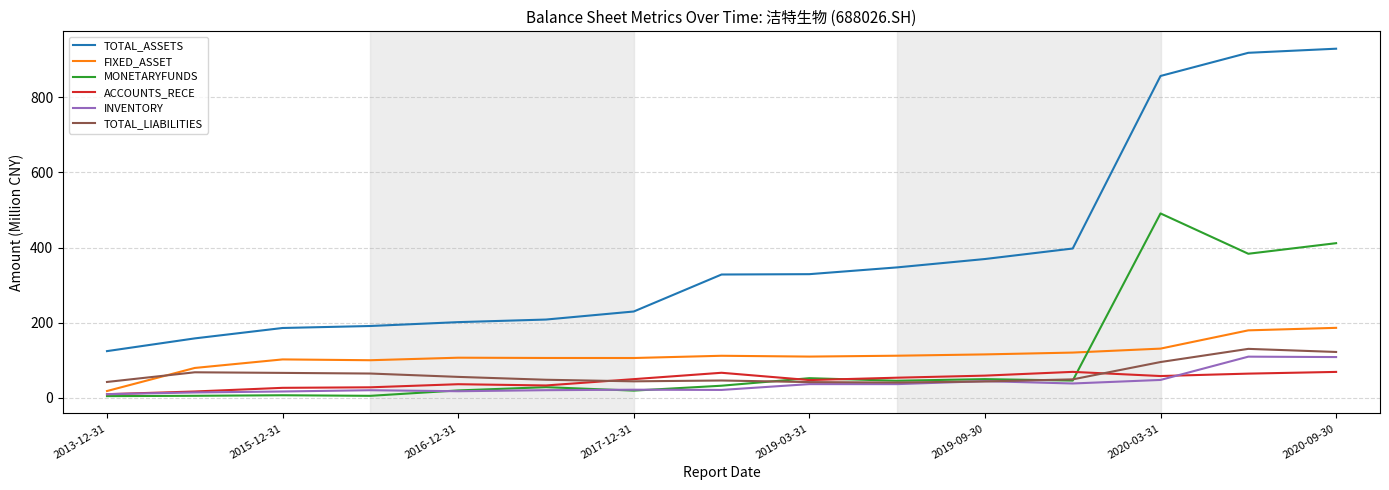

True or false: FIXED_ASSET and TOTAL_LIABILITIES cross at least once.

True